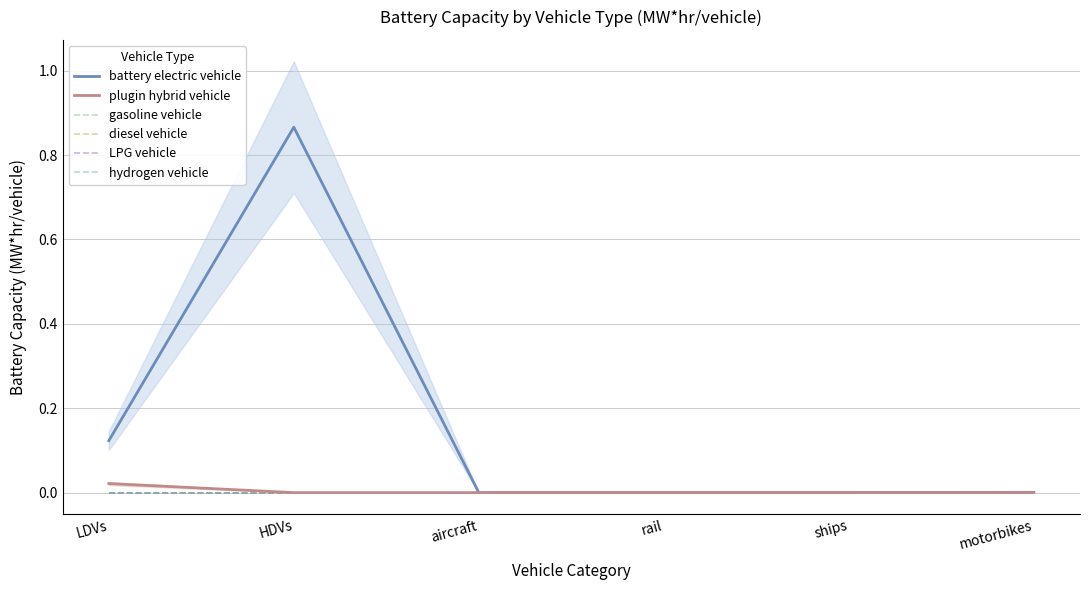

Reading right to left, what are all the values shown in this chart?

battery electric vehicle: 0.0	0.0	0.0	0.0	0.9	0.1
plugin hybrid vehicle: 0.0	0.0	0.0	0.0	0.0	0.0
gasoline vehicle: 0.0	0.0	0.0	0.0	0.0	0.0
diesel vehicle: 0.0	0.0	0.0	0.0	0.0	0.0
LPG vehicle: 0.0	0.0	0.0	0.0	0.0	0.0
hydrogen vehicle: 0.0	0.0	0.0	0.0	0.0	0.0